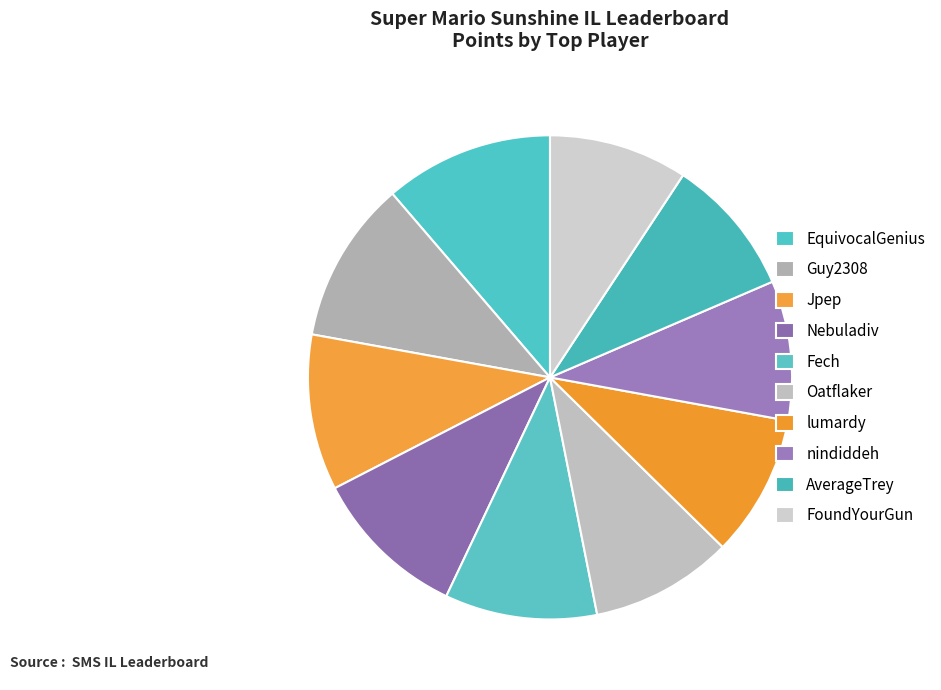

Which has a higher value, EquivocalGenius or FoundYourGun?

EquivocalGenius